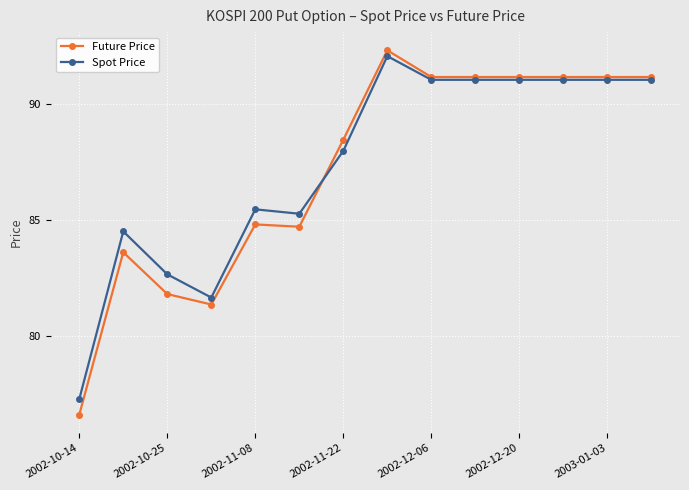

Count the number of categories in the chart.

14